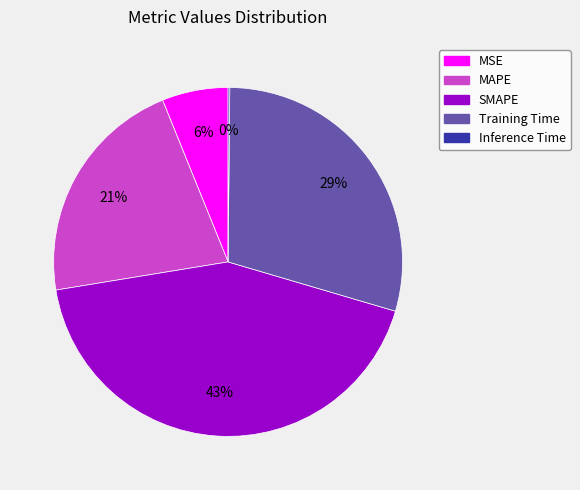

Combined, do MSE and Training Time account for over 50%?

No